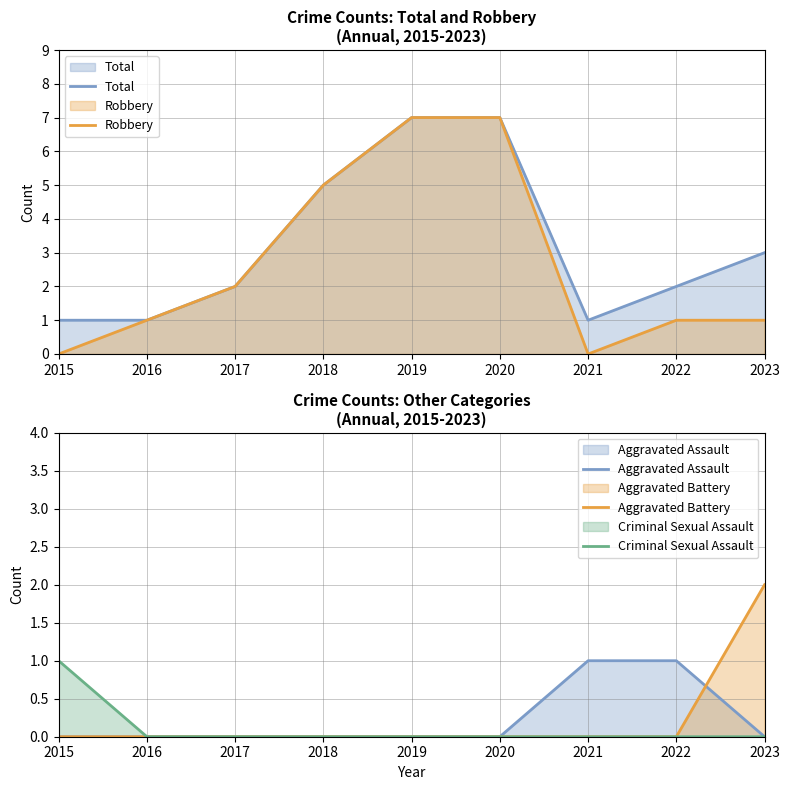

How many lines are shown in the chart?

5